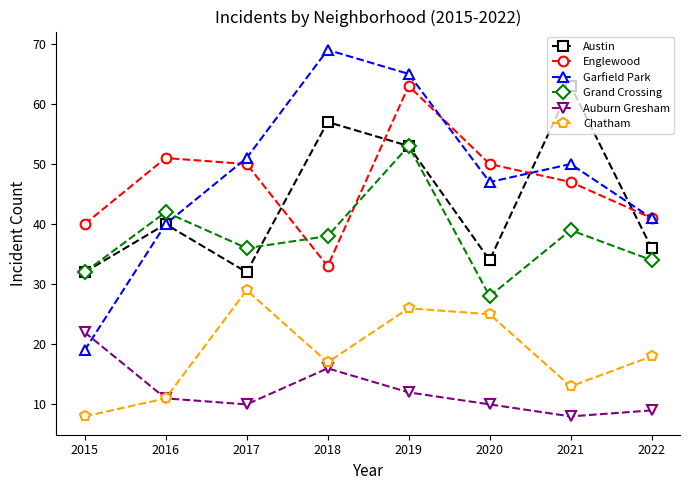

True or false: Chatham and Garfield Park cross at least once.

False